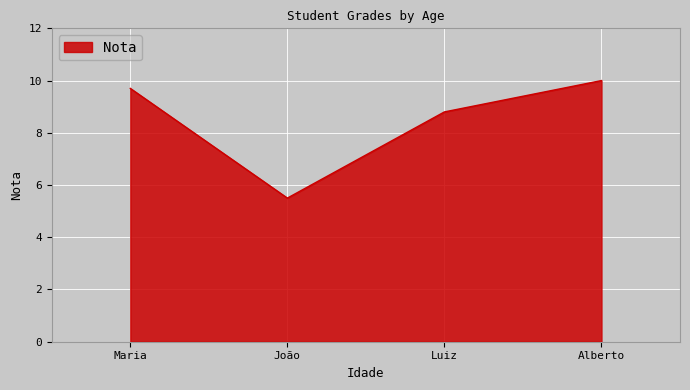

Which has a higher value, Maria or Luiz?

Maria